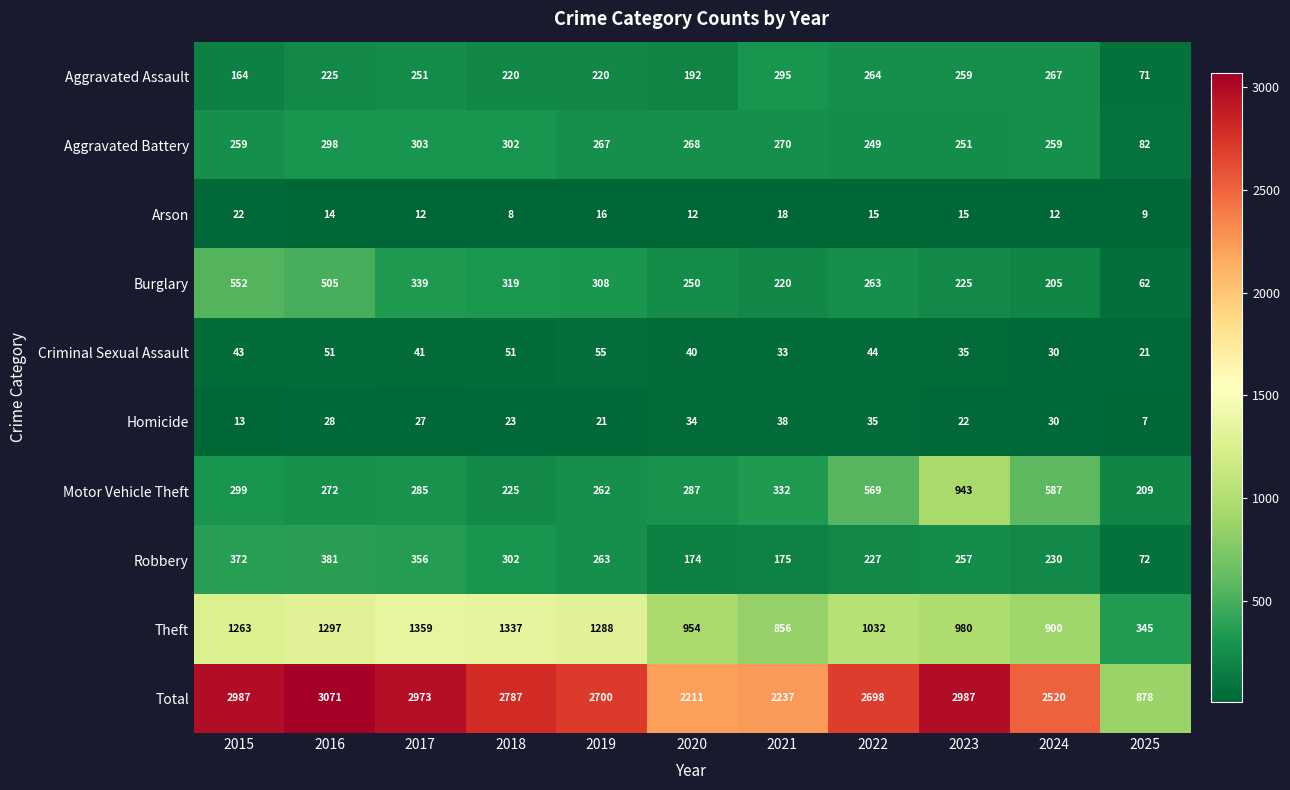

What is the sum of the Aggravated Assault values at 2017 and 2021?

546